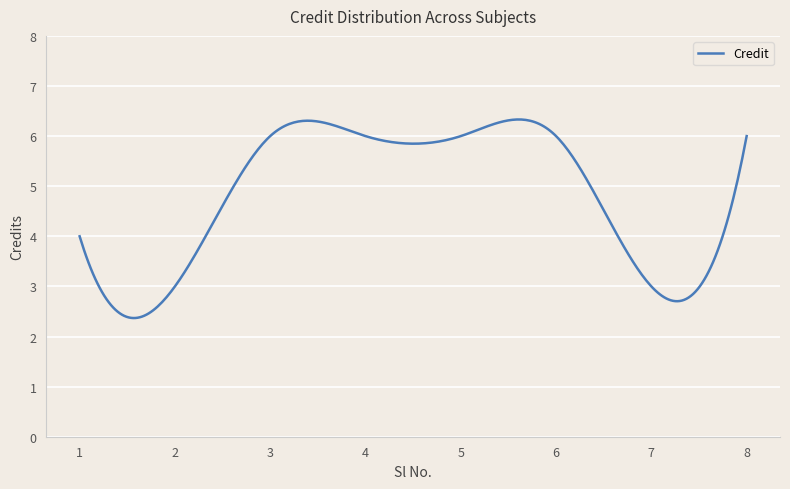

What is the smallest value displayed?

2.4